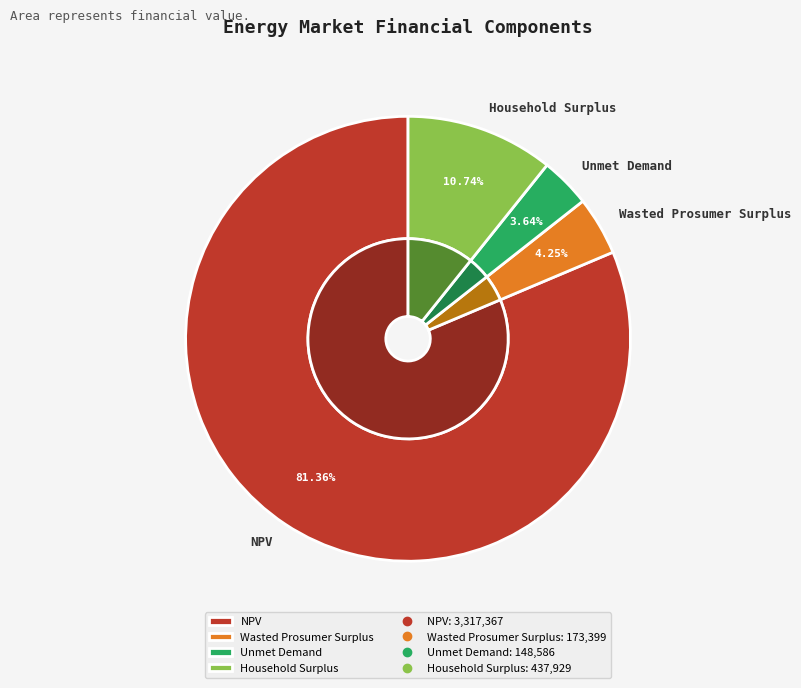

Is it true that Wasted Prosumer Surplus is 1% of the pie?

False